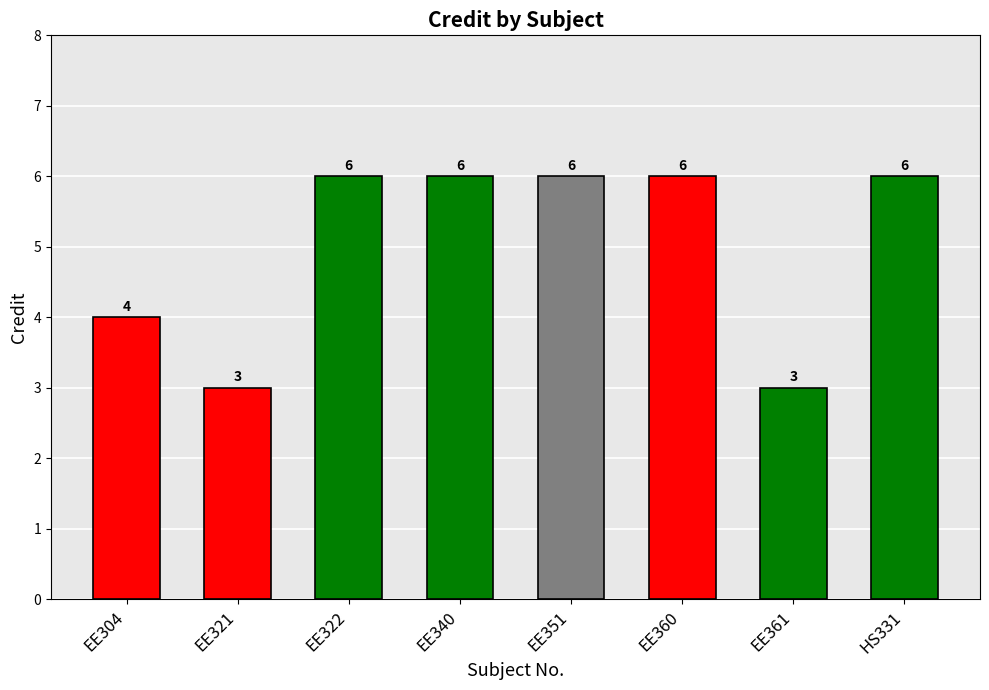

What is the label of the 4th bar from the right?

EE351